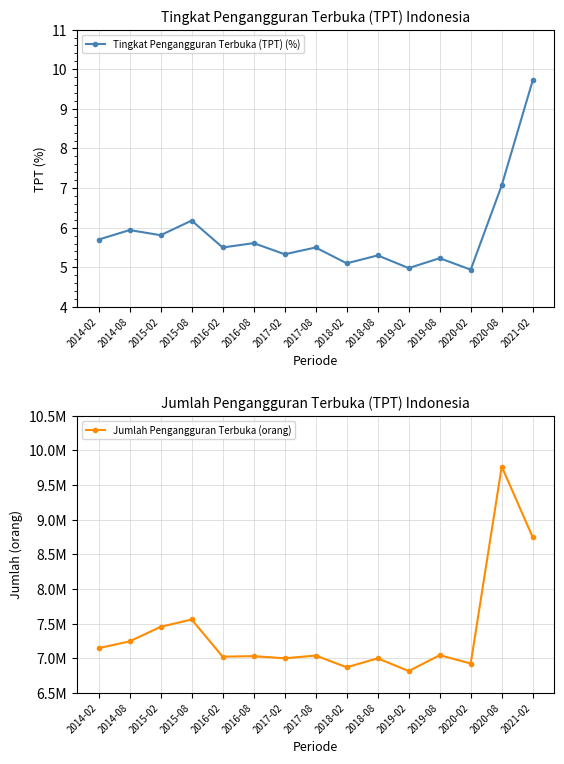

Reading right to left, transcribe all the data shown in this chart.

Tingkat Pengangguran Terbuka (TPT) (%): 9.7	7.1	4.9	5.2	5.0	5.3	5.1	5.5	5.3	5.6	5.5	6.2	5.8	5.9	5.7
Jumlah Pengangguran Terbuka (orang): 8746008.0	9767754.0	6925486.0	7045761.0	6816840.0	7000691.0	6871264.0	7040323.0	7001000.0	7031775.0	7024172.0	7560822.0	7454767.0	7244905.0	7147069.0